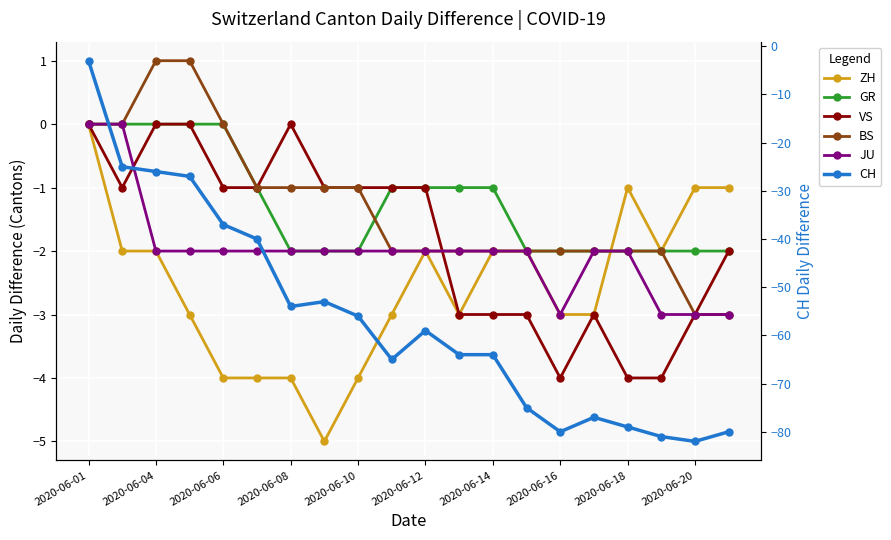

Is this an area chart (filled region under the line)?

No